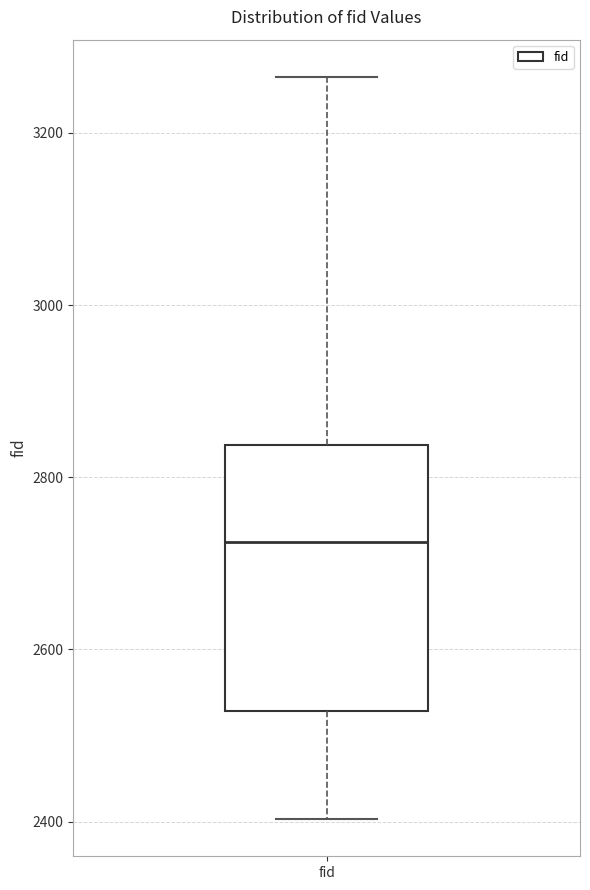

Read this box plot against the y-axis: the position of the median line, the range covered by the box, and the ends of both whiskers. The values are not printed on the chart, so give them approximately, as read against the axis.

median 2720, box 2520 to 2840, whiskers 2400 to 3260